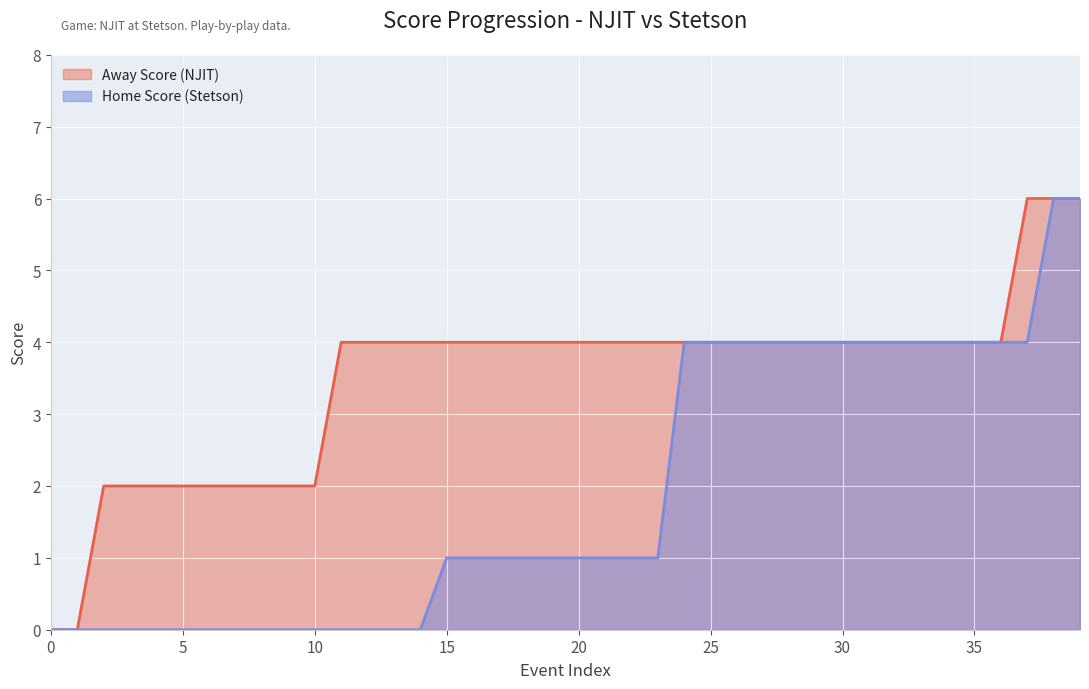

Does the chart display data point markers on the line(s)?

No